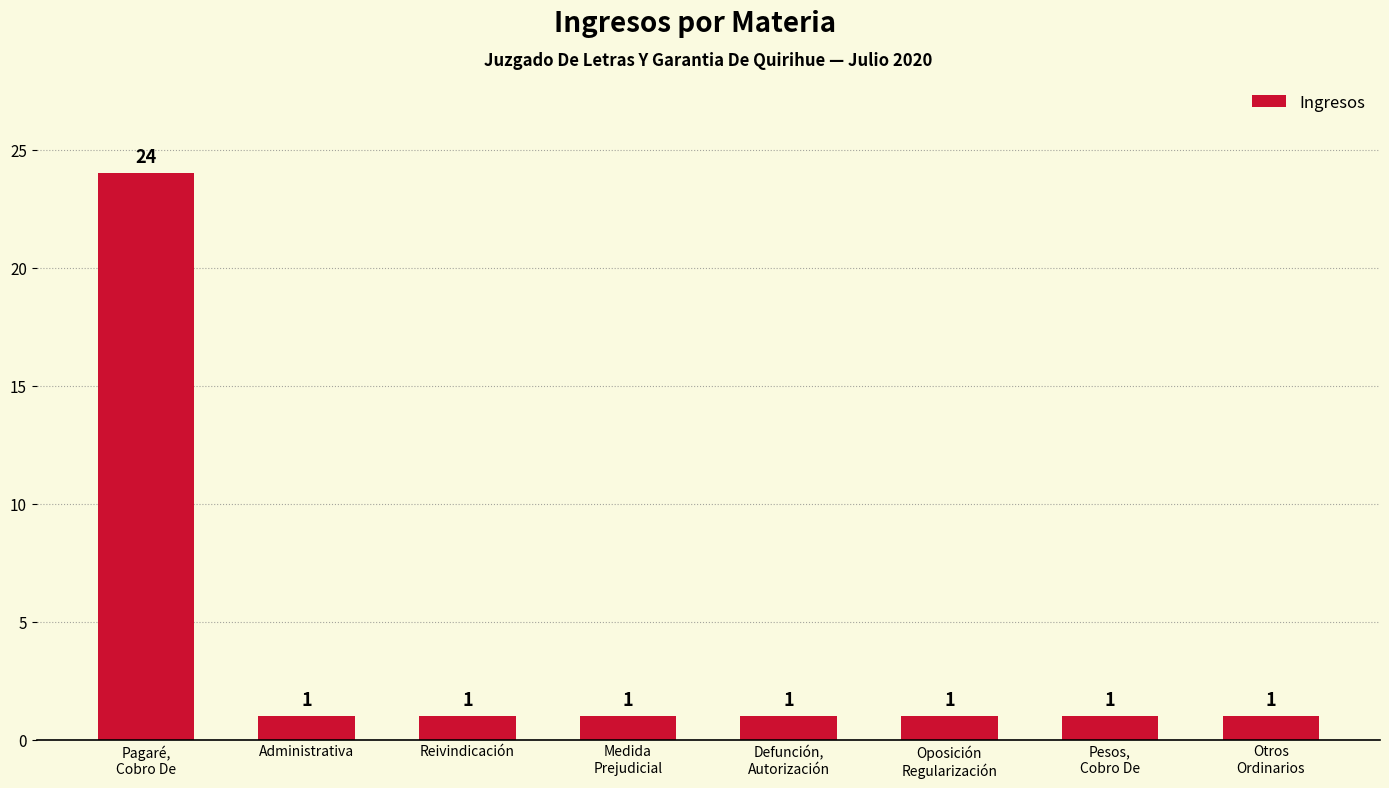

What is the sum of all values?

31